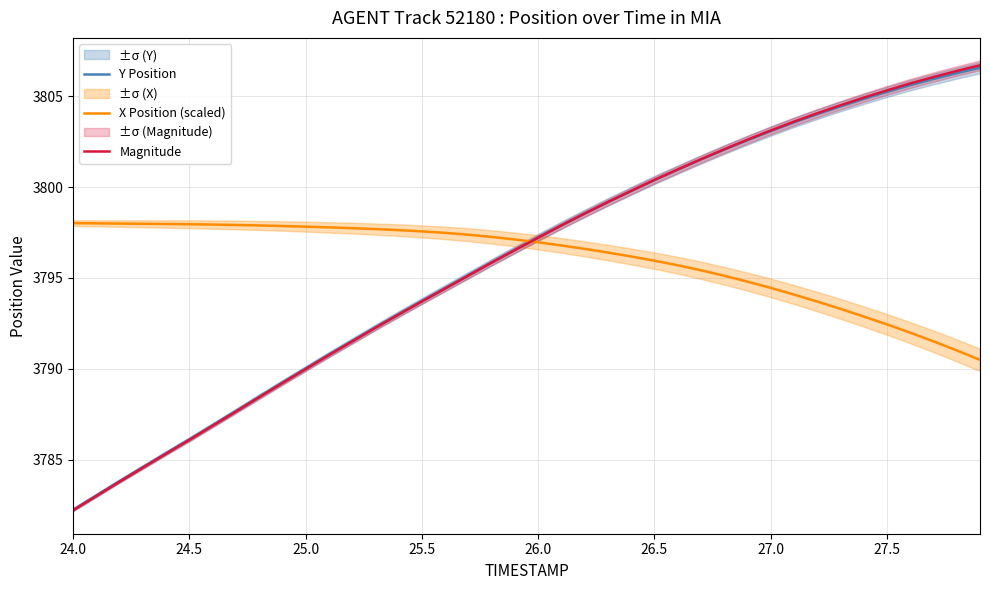

How many times do Y Position and X Position (scaled) cross each other?

1